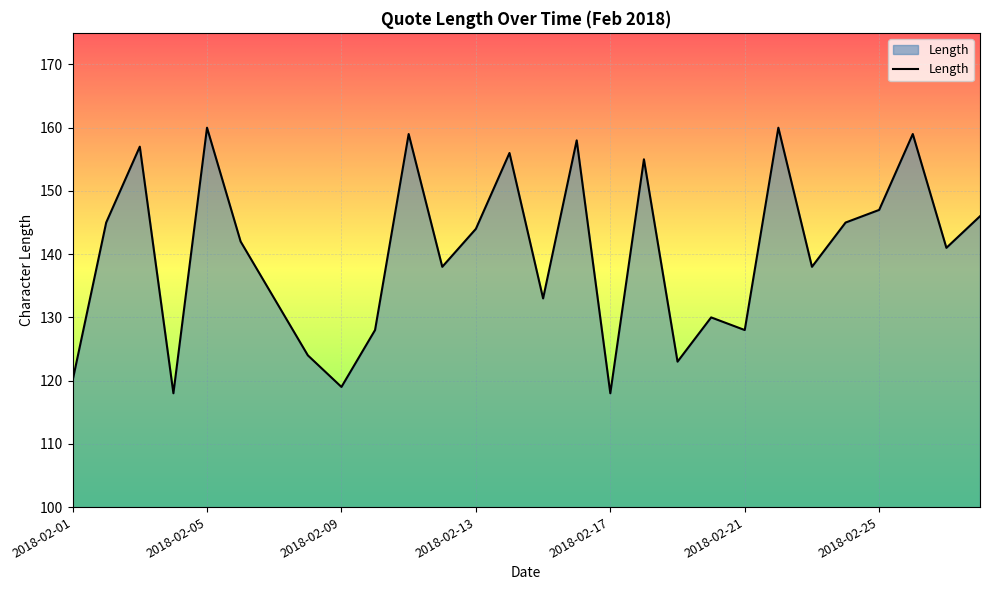

What is the average value?

140